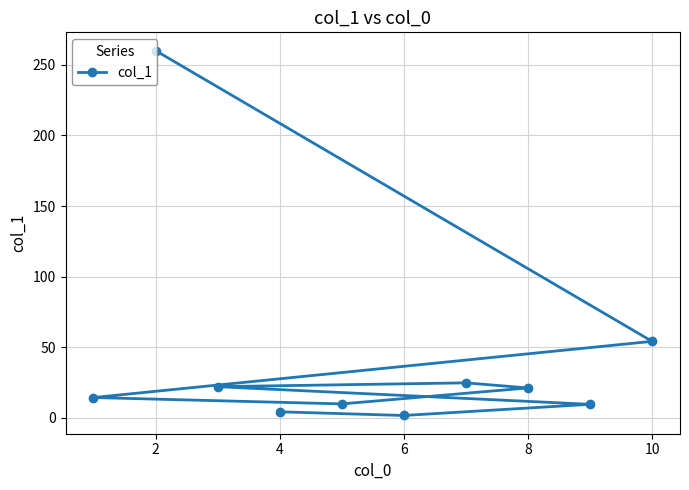

Is it true that the value at 10 is 54.2?

True